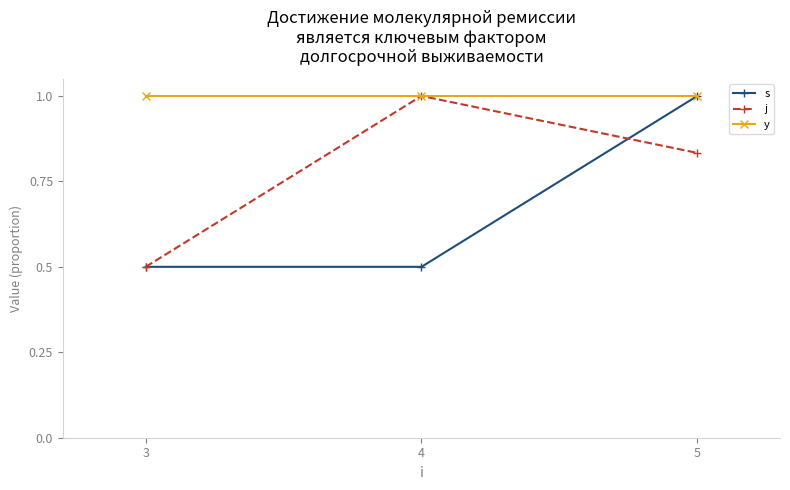

What is the average value of the y series?

1.0